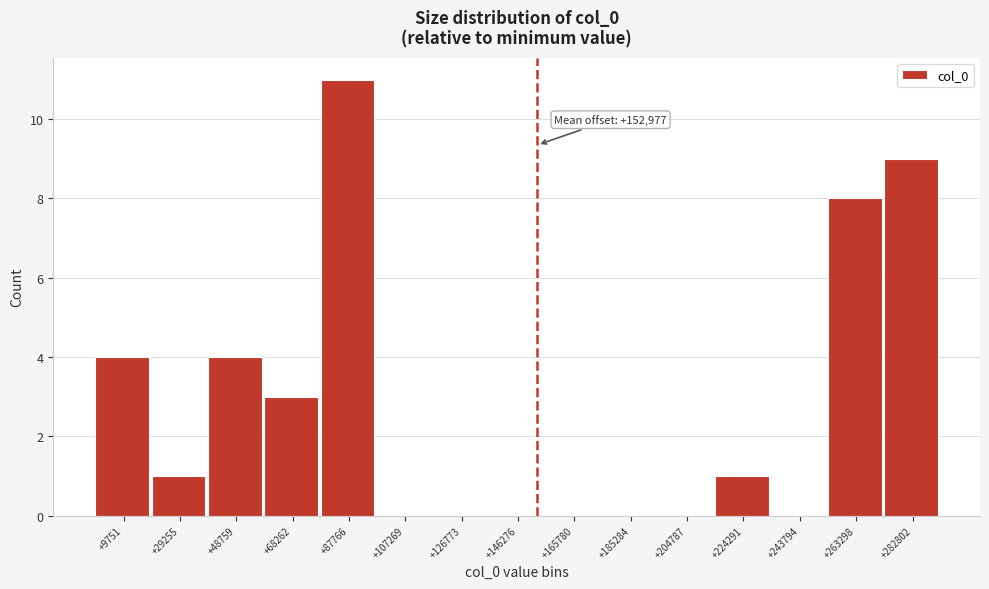

Which range on the x-axis has the tallest bar?

78000 to 98000